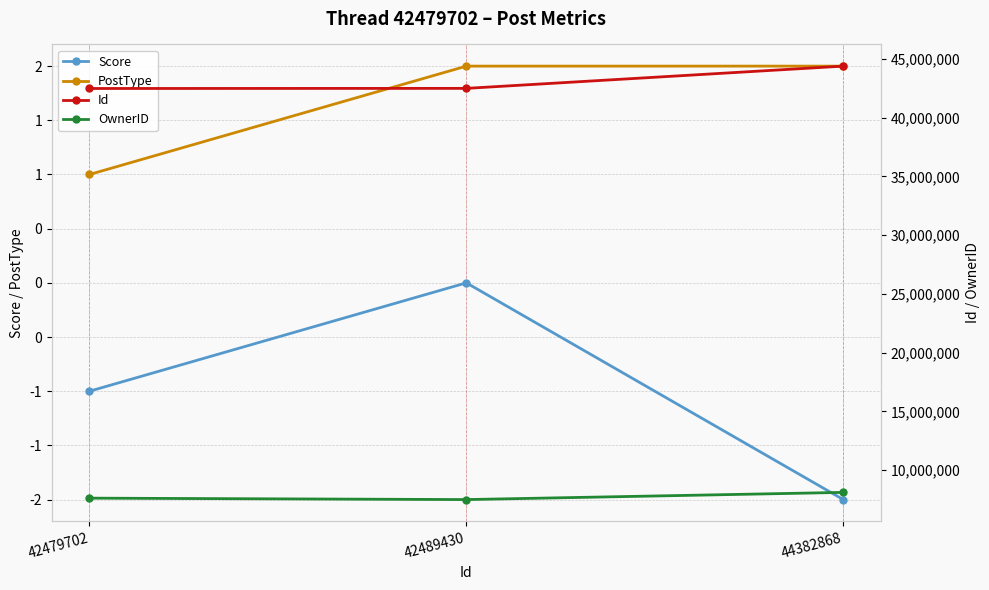

What is the lowest value of the Id series?

42479702